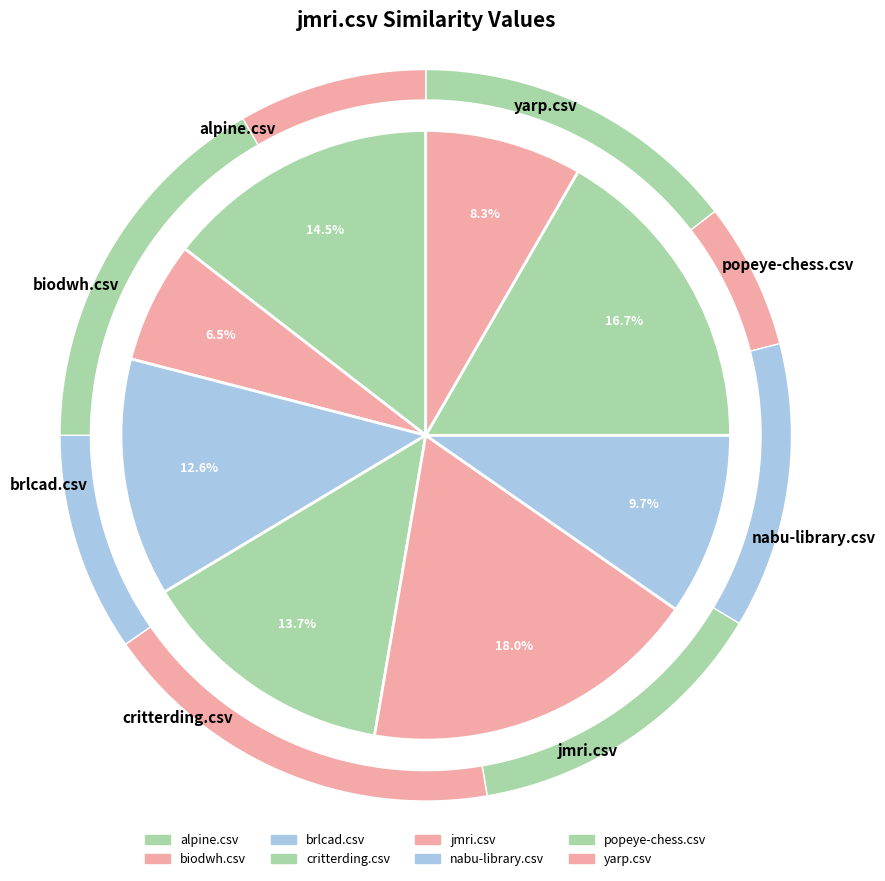

What percentage is the biodwh.csv slice, to the nearest percent?

6%